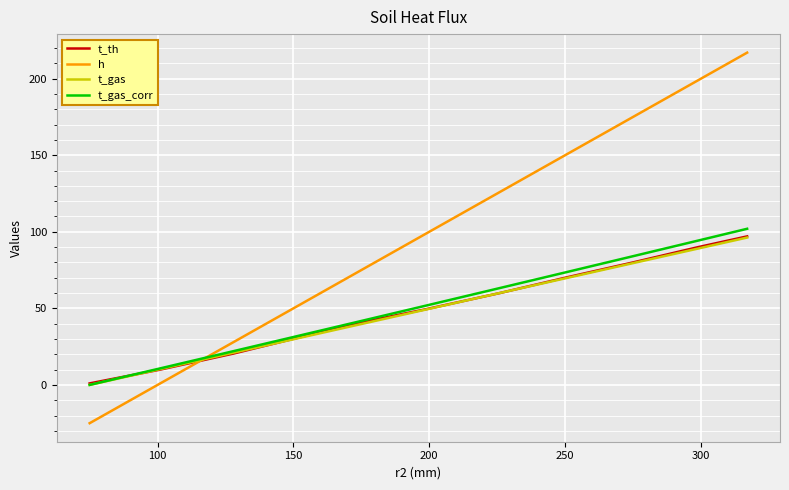

Which series has the largest range (max minus min)?

h